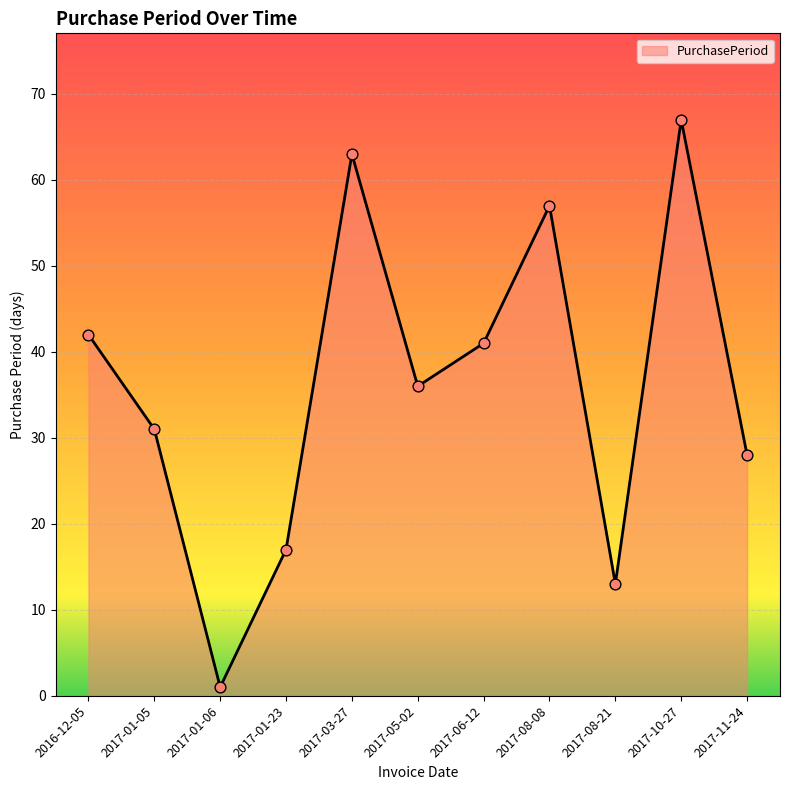

What is the change in value from 2017-06-12 to 2017-08-21?

-28